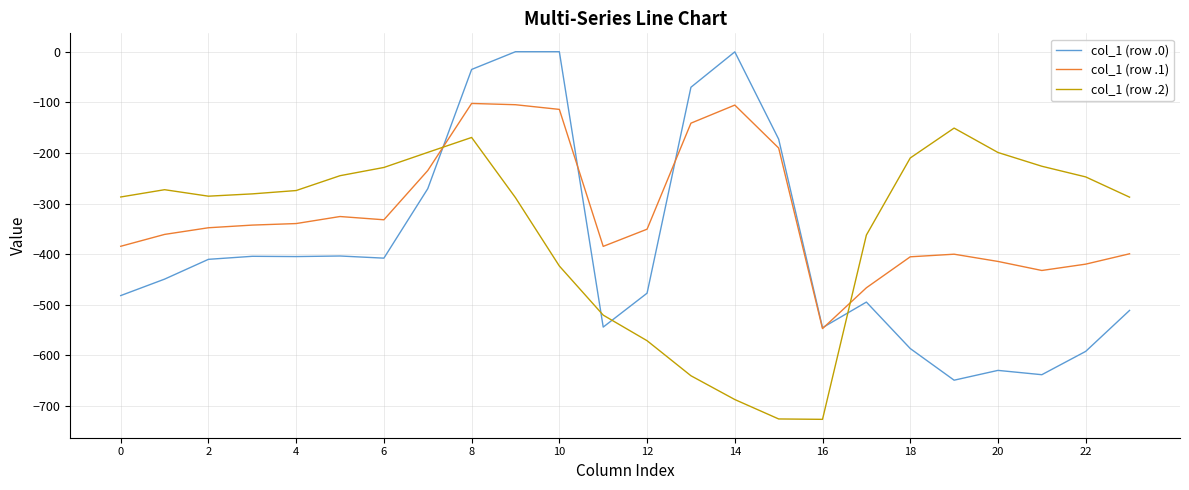

True or false: col_1 (row .0) and col_1 (row .2) intersect in this chart.

True